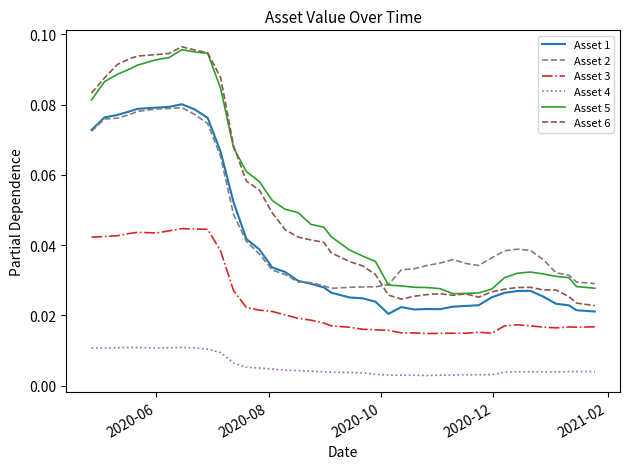

Which series has the widest spread of values?

Asset 6